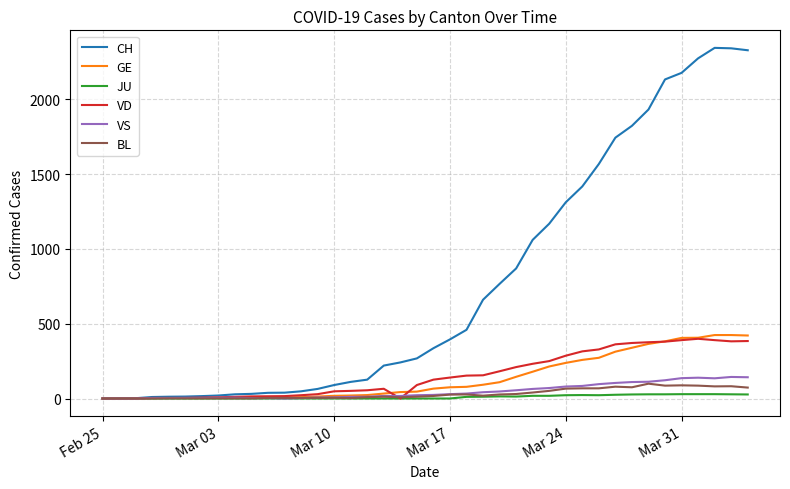

Which series has the largest total across all categories?

CH